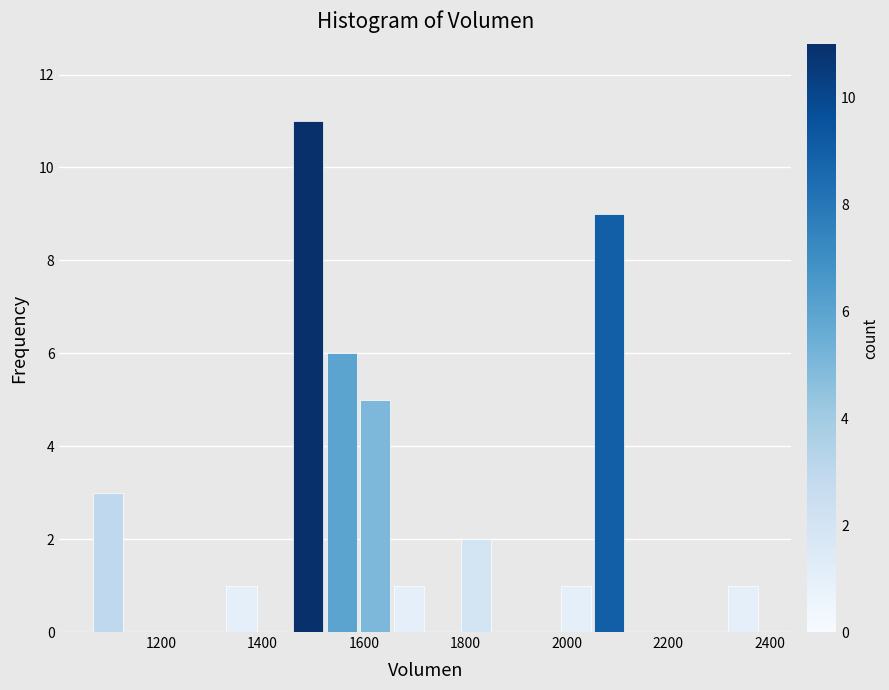

Around what value on the x-axis is the tallest bar? Give the approximate position of its centre, as read against the axis.

1500